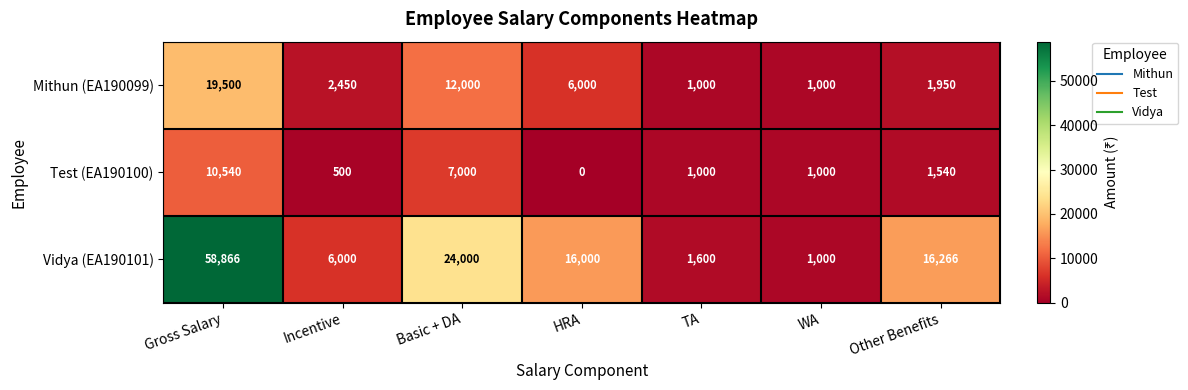

Is it true that Vidya (EA190101) equals 24047 at Gross Salary?

False